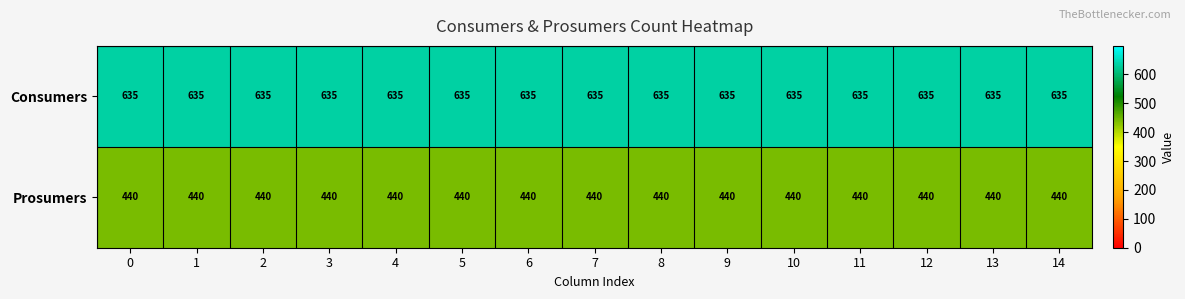

Is it true that Prosumers equals 116 at 14?

False